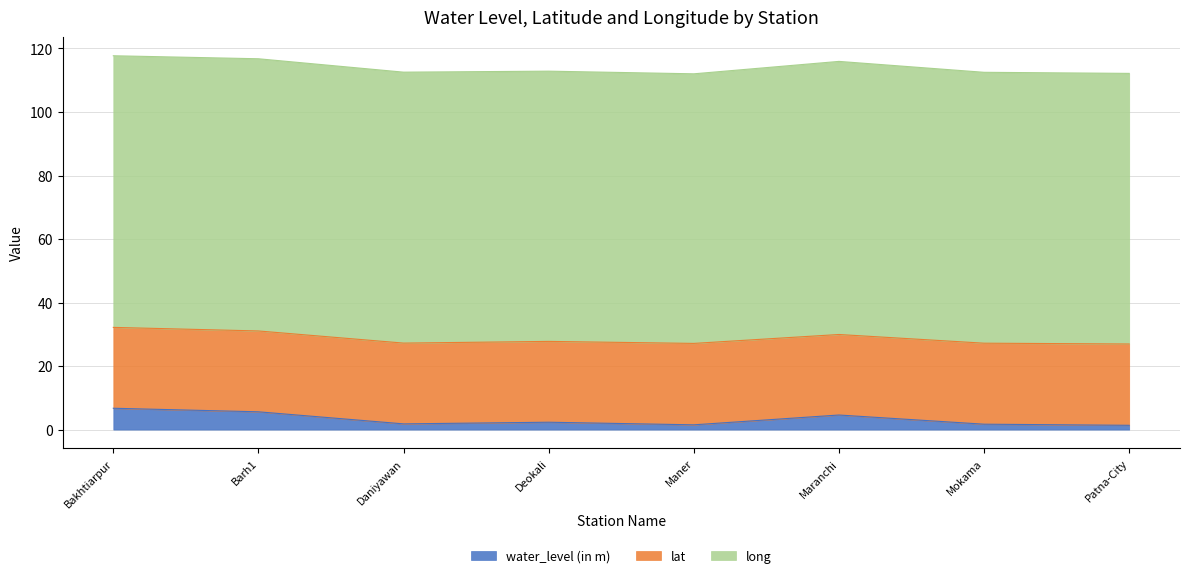

At which category is the sum across all series the highest?

Bakhtiarpur